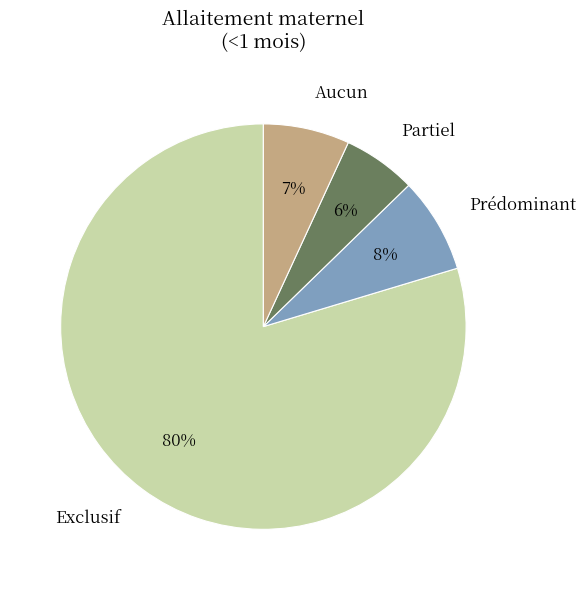

What is the largest slice in the pie chart?

Exclusif